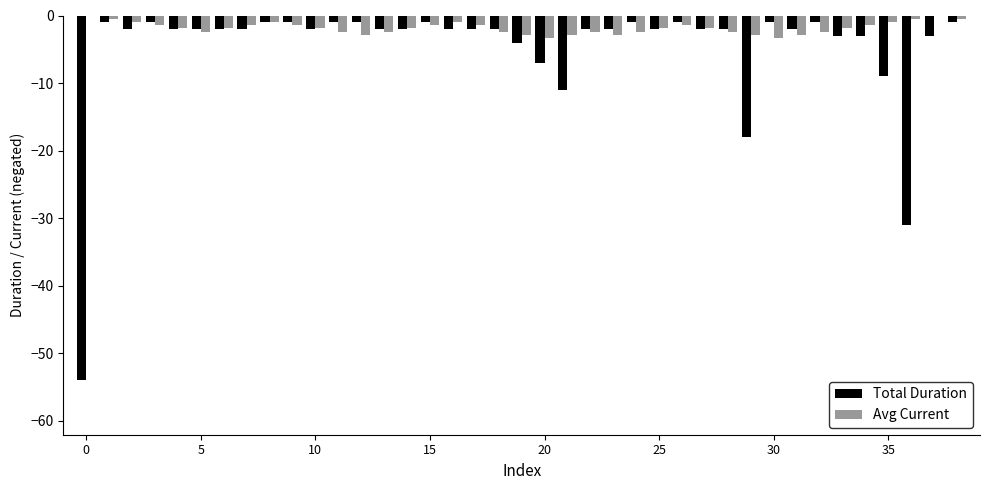

How many categories are shown in the chart?

39